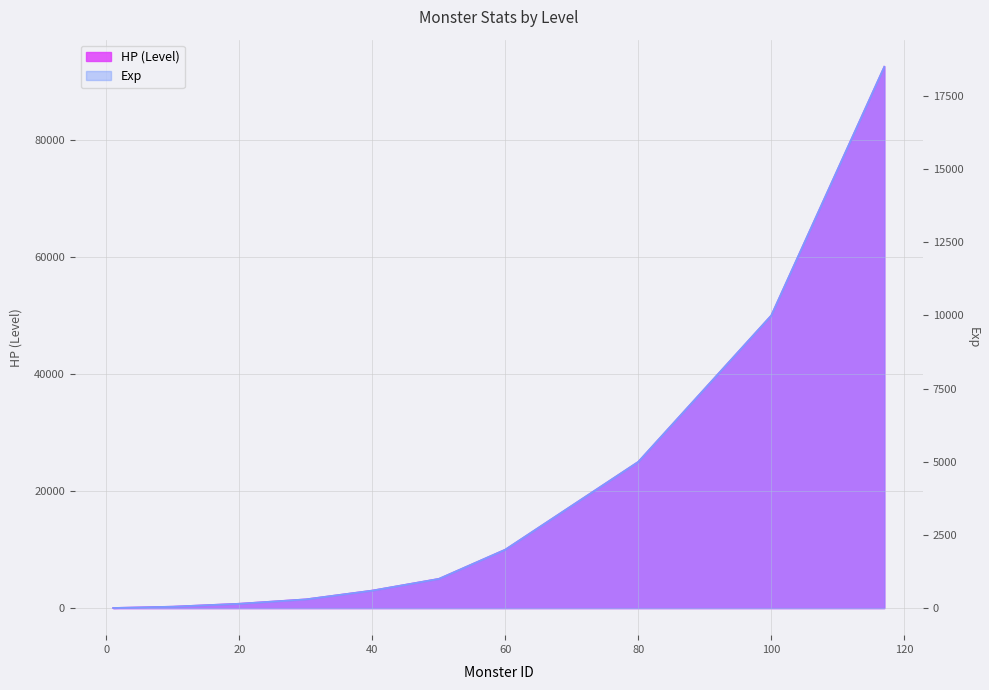

Between 24 and 47, which series saw the biggest shift?

HP (Level)